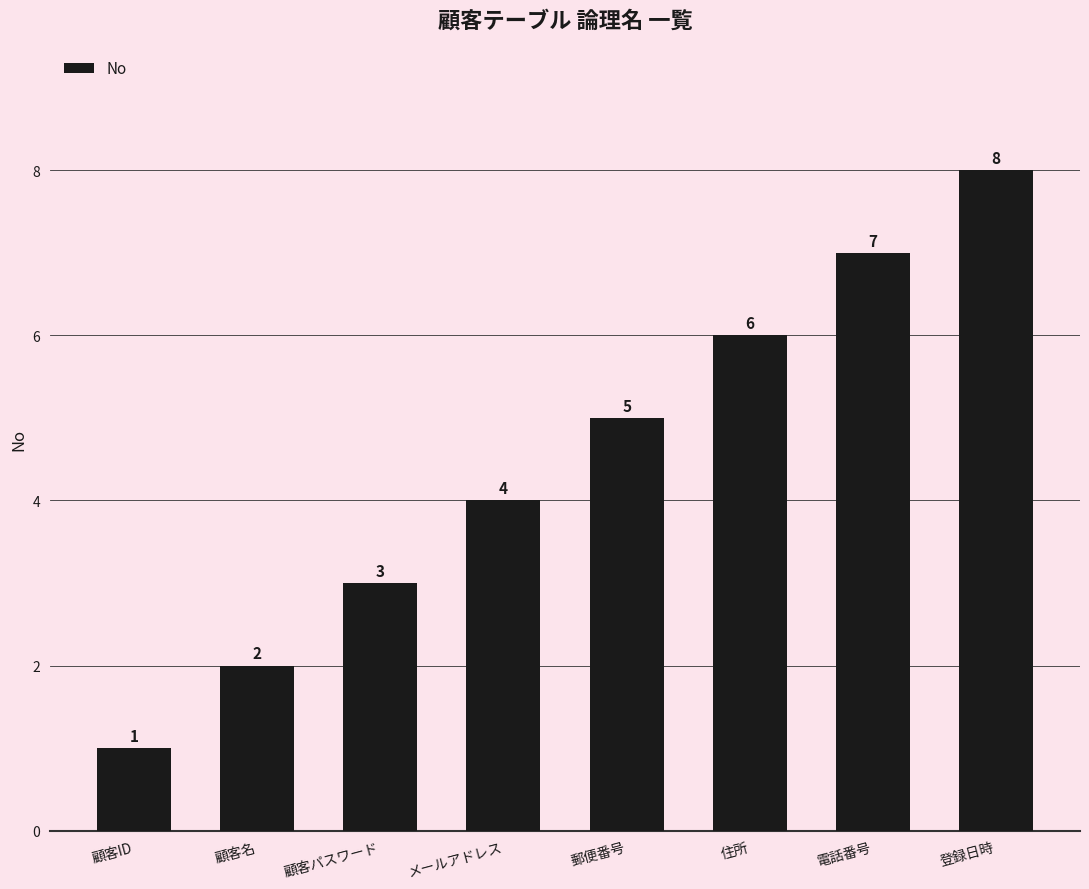

Which label corresponds to the smallest value in the chart?

顧客ID